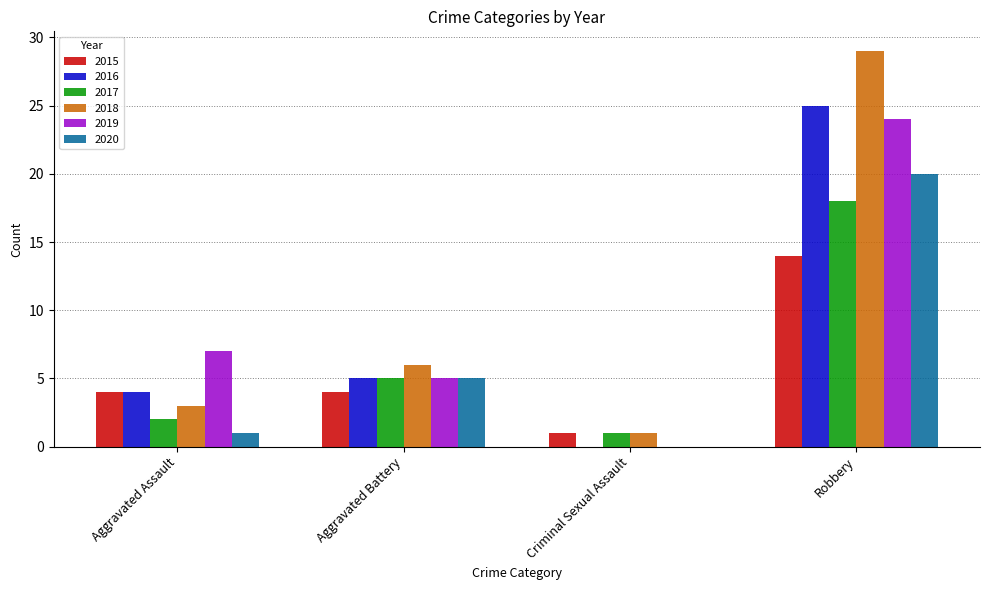

What is the approximate value of 2018 at Robbery, to the nearest 10?

30